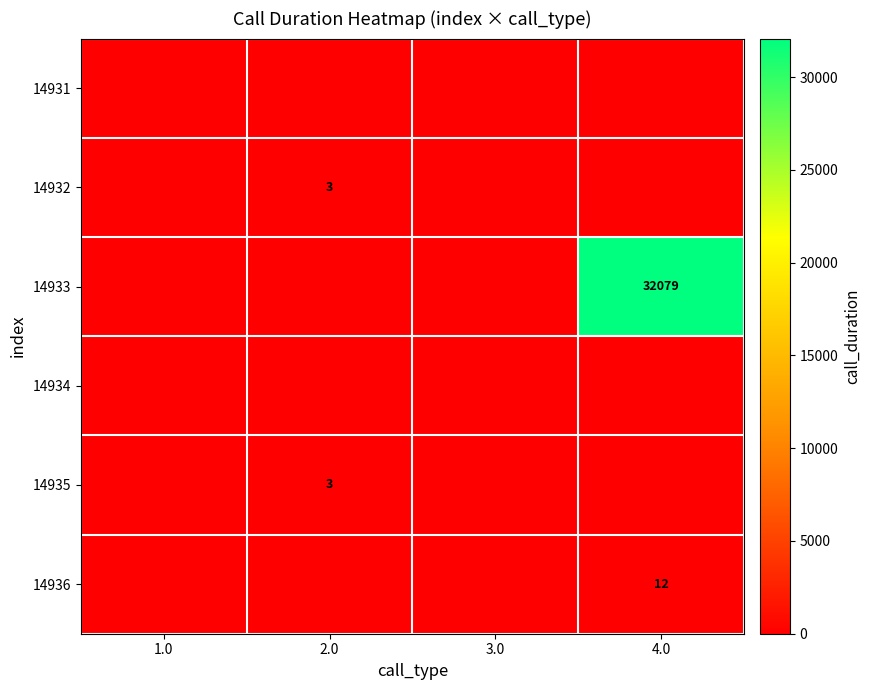

The 14933 series shows 53782 at 4.0. True or false?

False